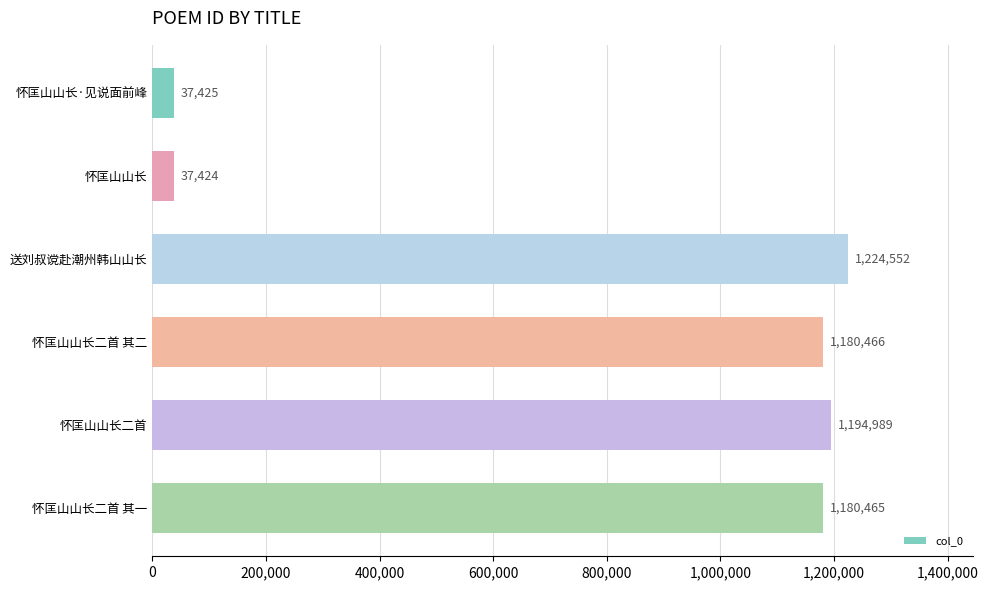

The value at 送刘叔谠赴潮州韩山山长 is 2150902. True or false?

False